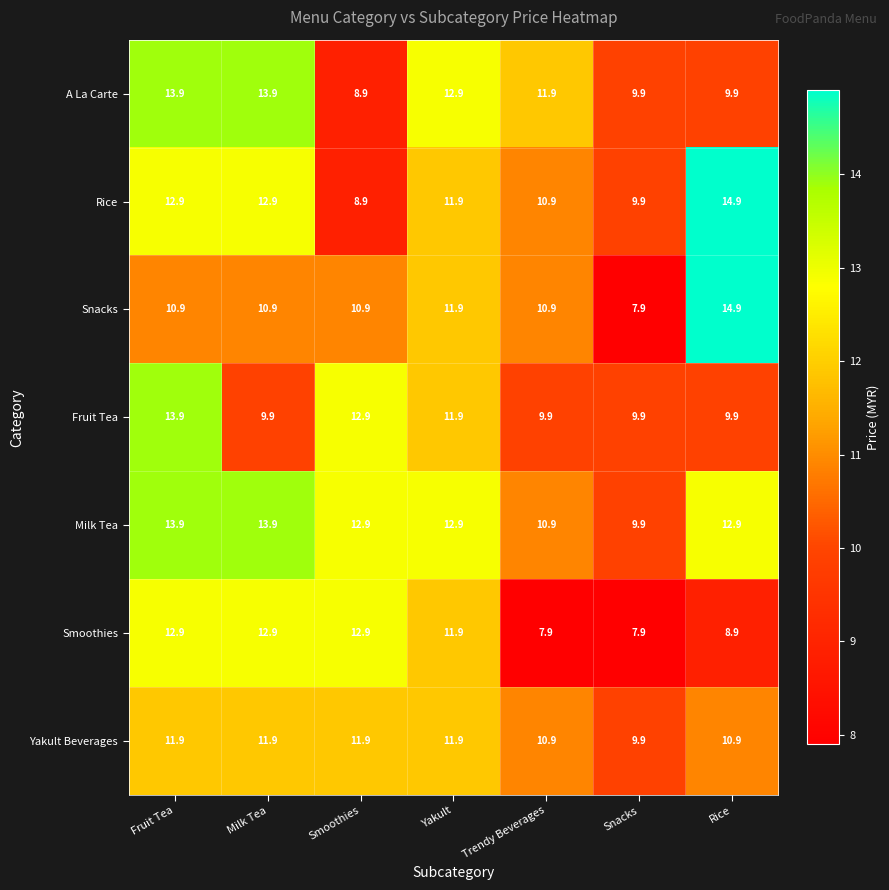

Count the number of data series in this chart.

7